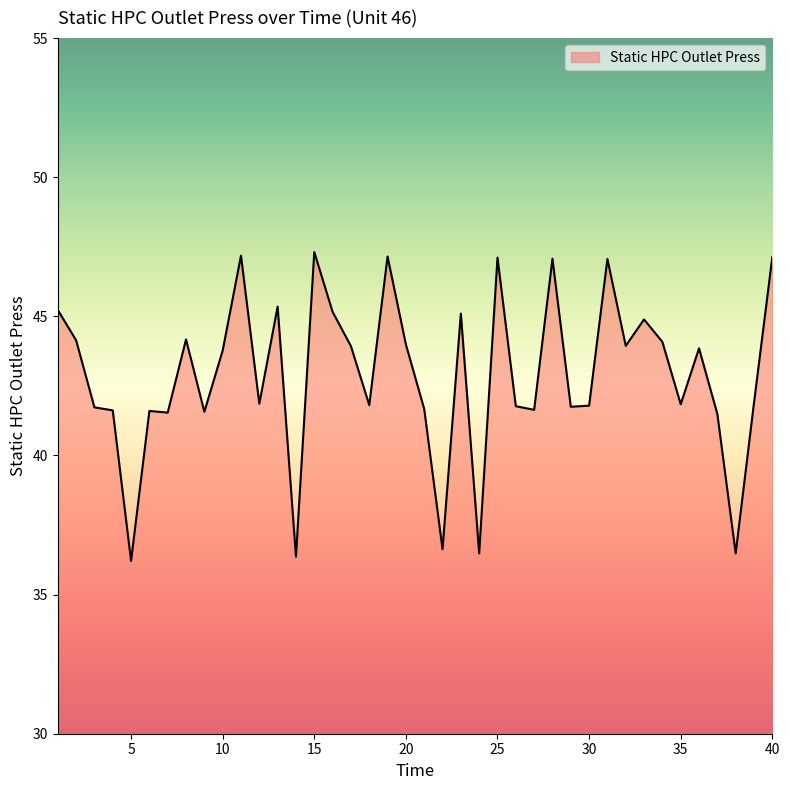

What is the difference between the maximum and minimum values?

11.1